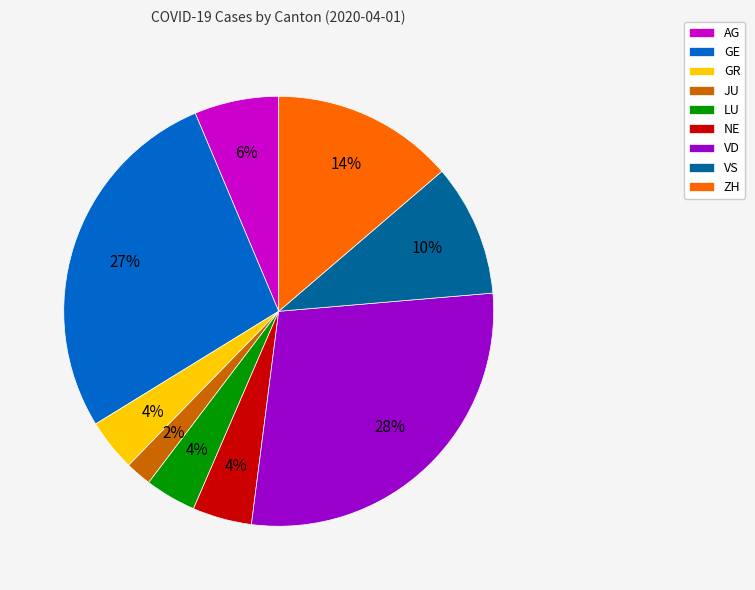

What percentage is the JU slice, to the nearest percent?

2%